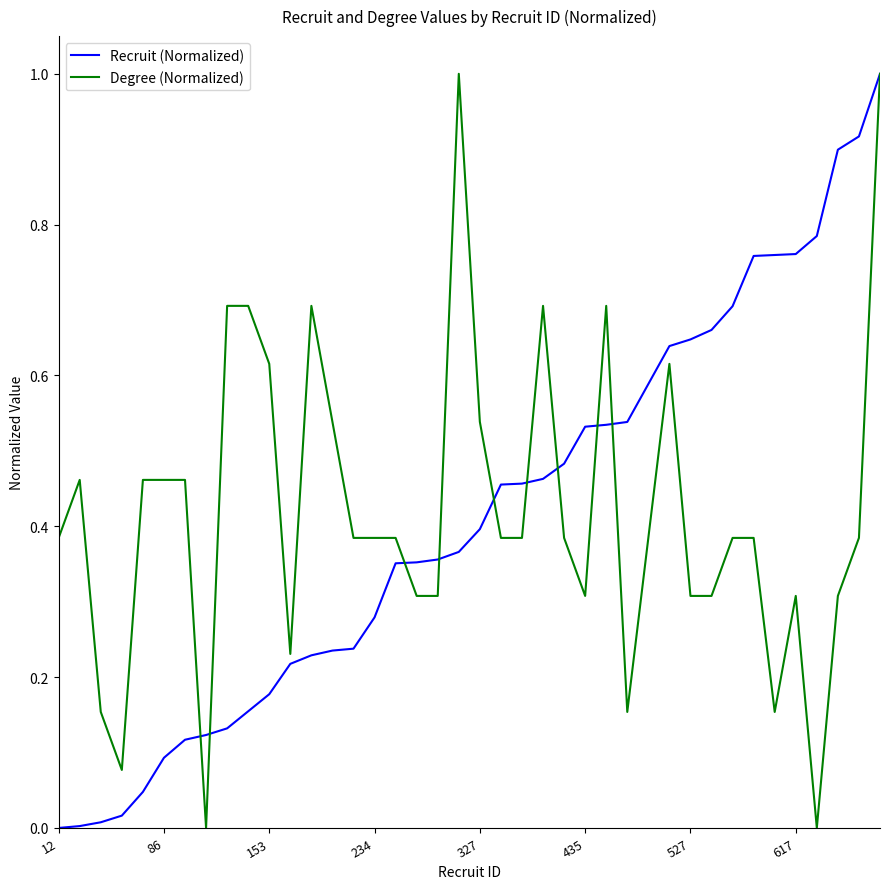

What is the highest value of the Degree (Normalized) series?

1.0